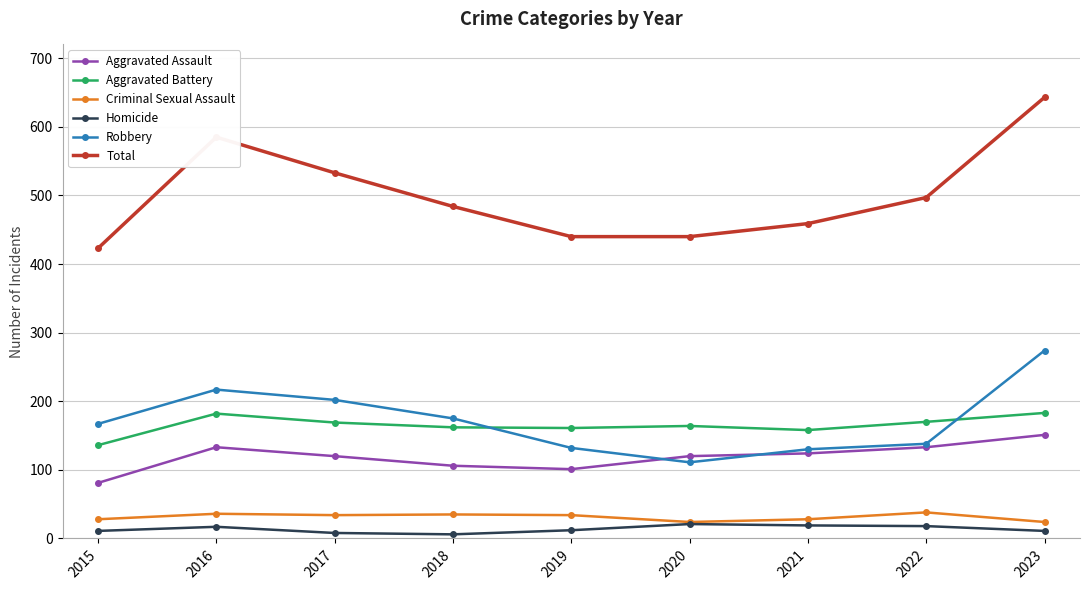

Which series has the largest range (max minus min)?

Total